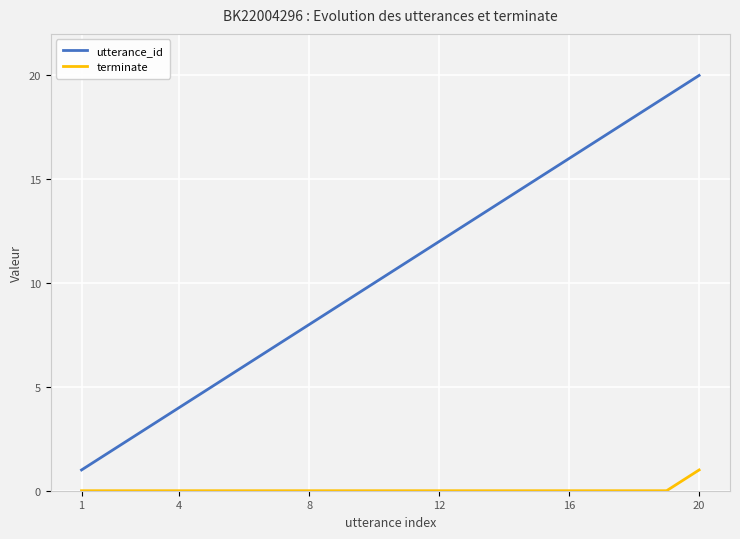

True or false: utterance_id has more than 1 interior local peaks.

False